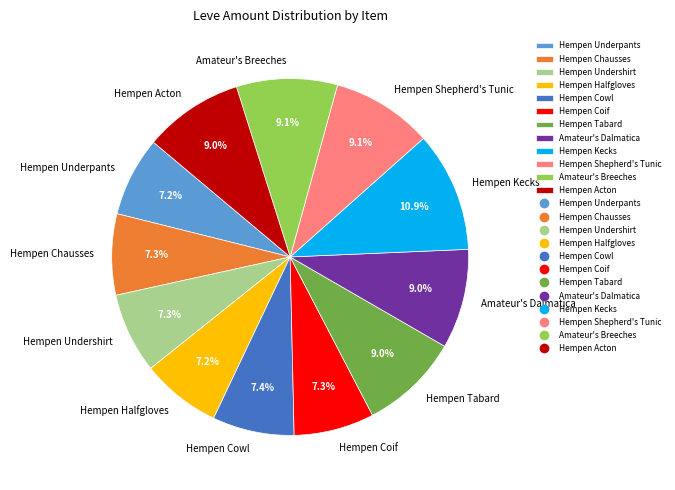

Combined, what portion of the pie is Hempen Underpants and Hempen Coif?

14.5%